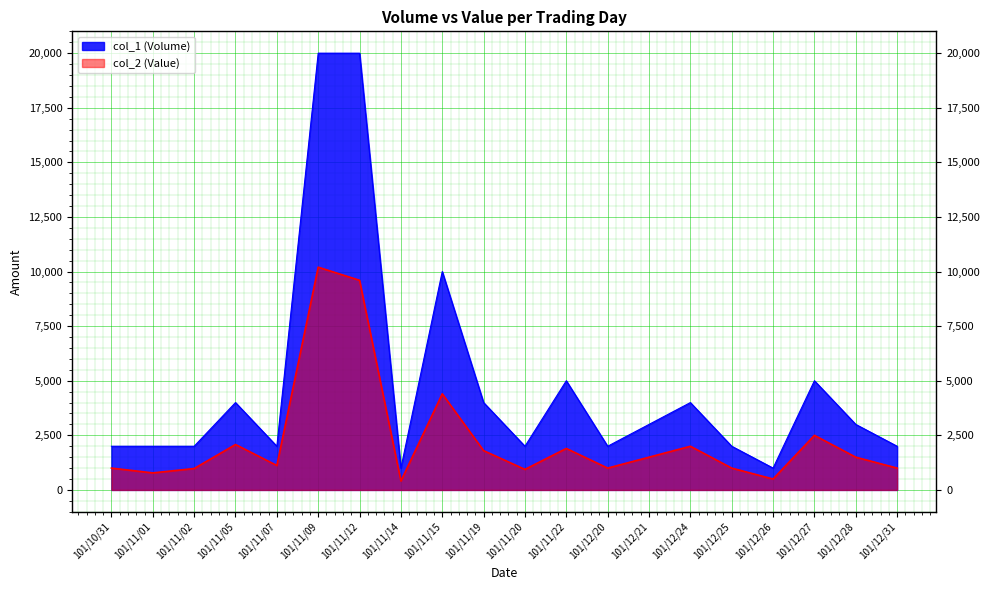

Rank the series at 101/12/31 from highest to lowest value.

col_1 (Volume), col_2 (Value)